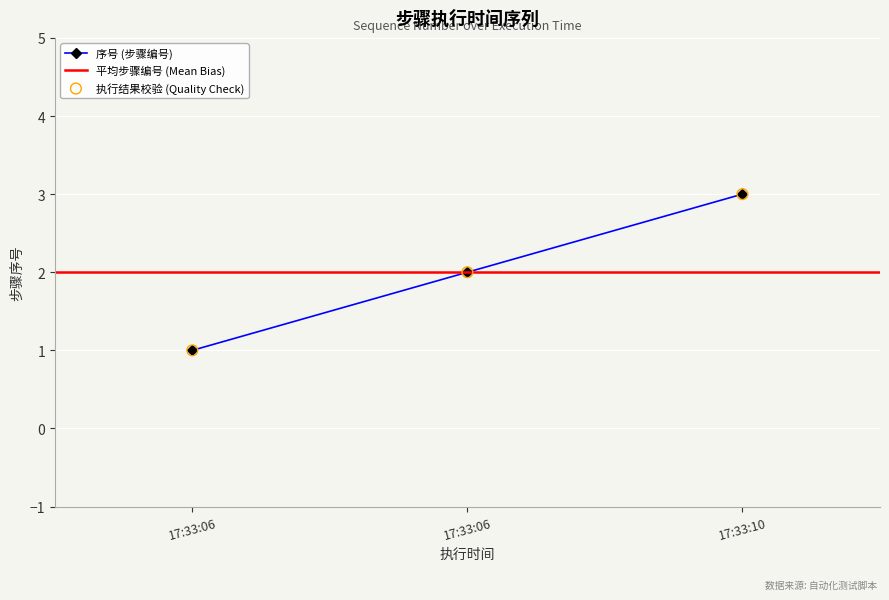

What is the change in value from 17:33:06 to 17:33:10?

+1